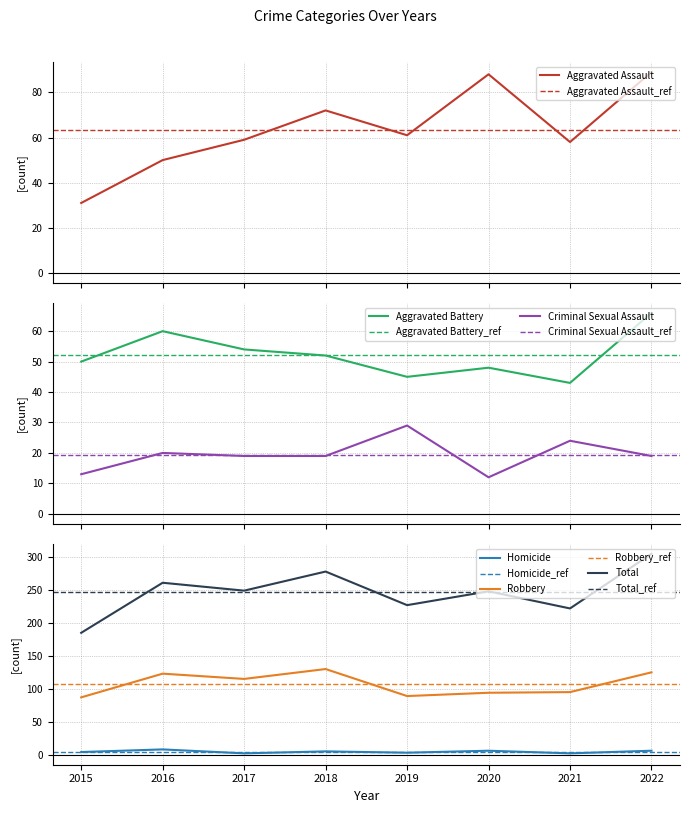

List the labels in order of Aggravated Assault value, smallest first.

2015, 2016, 2021, 2017, 2019, 2018, 2020, 2022